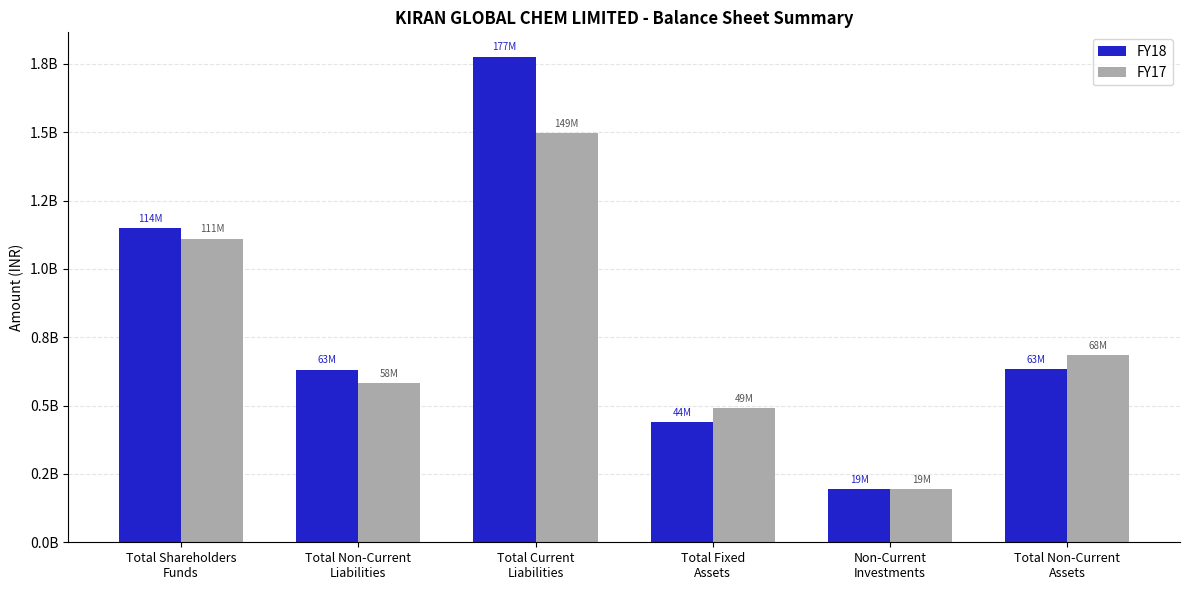

Does the chart contain any negative values?

No